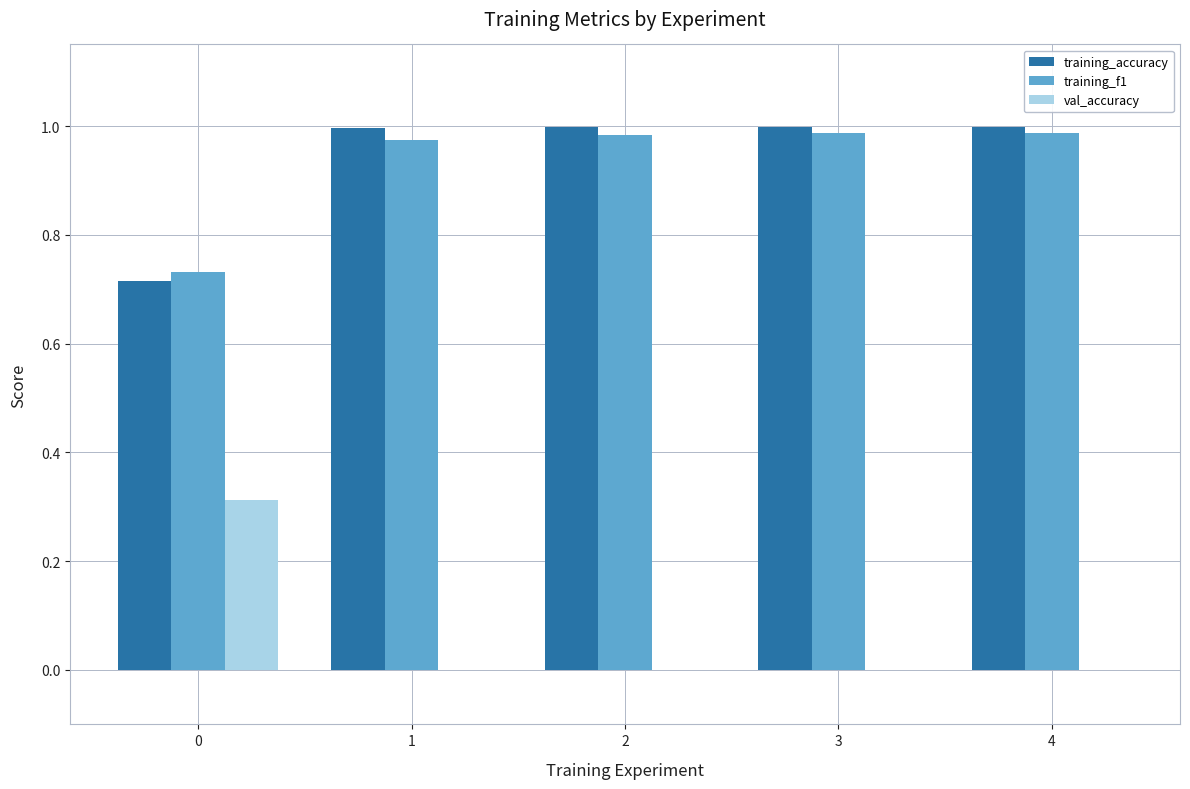

How many distinct data groups are displayed?

3